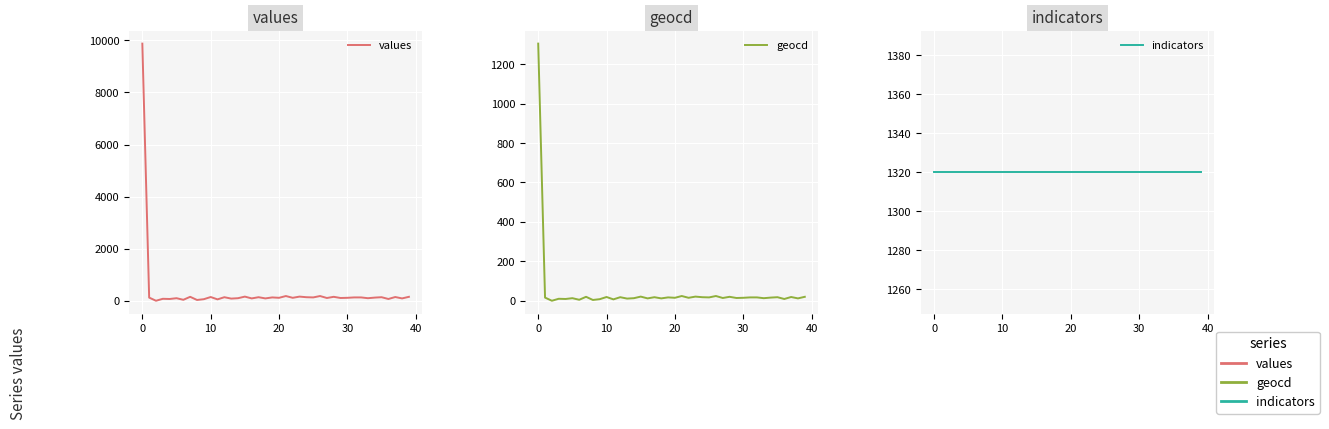

True or false: geocd and indicators cross at least once.

False